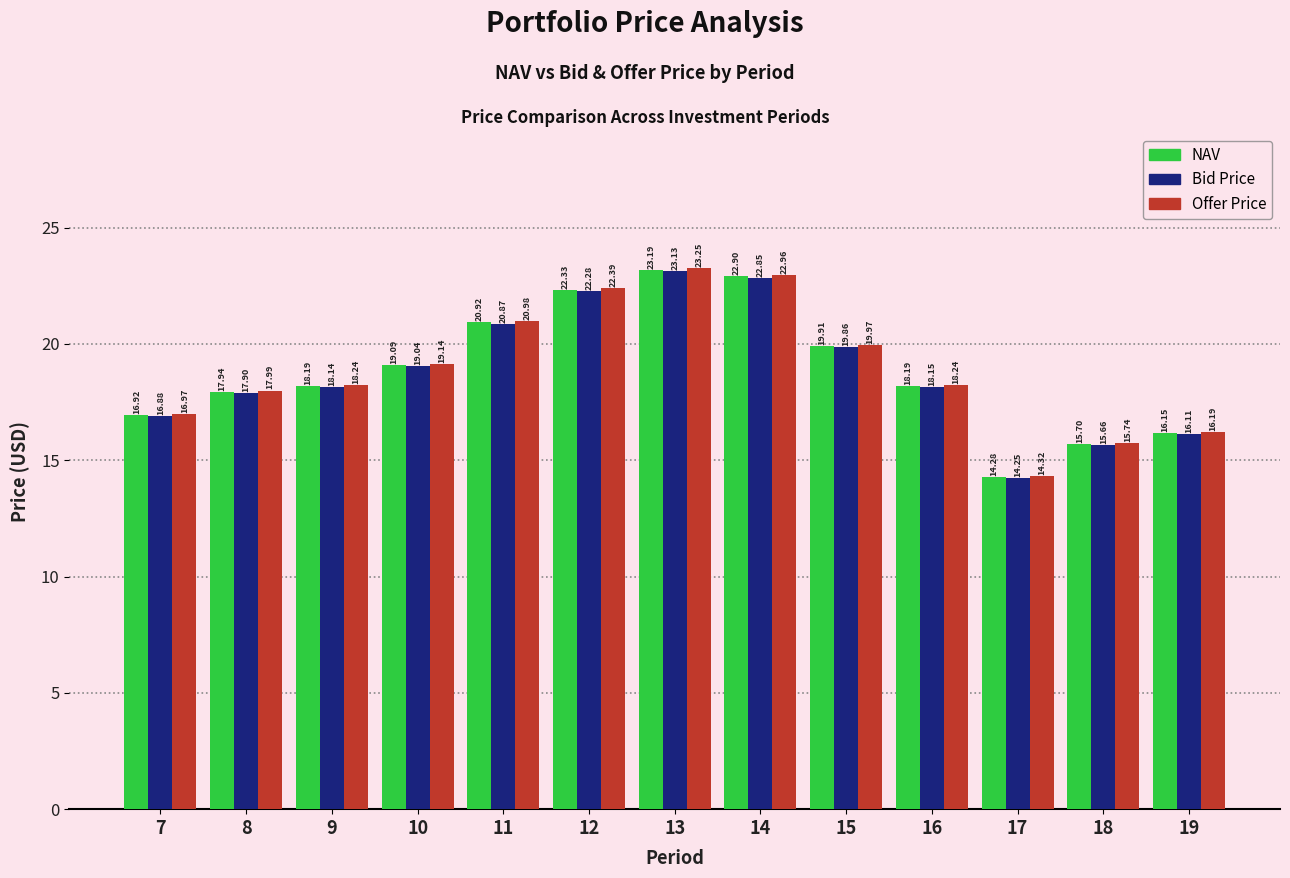

Which series has the largest total across all categories?

Offer Price